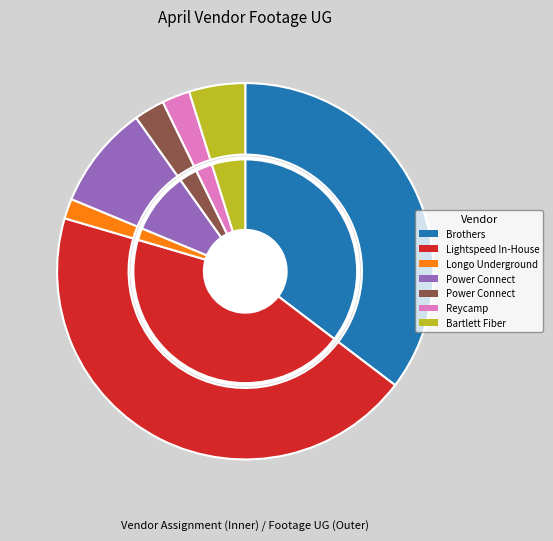

To the nearest percent, what percentage of the pie is Reycamp?

2%